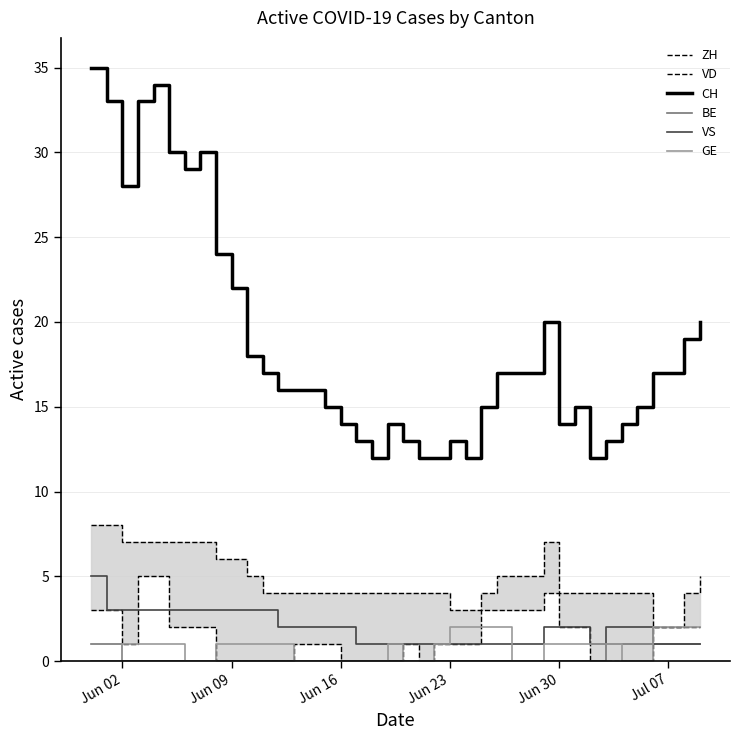

How many data points in GE are above 1?

8